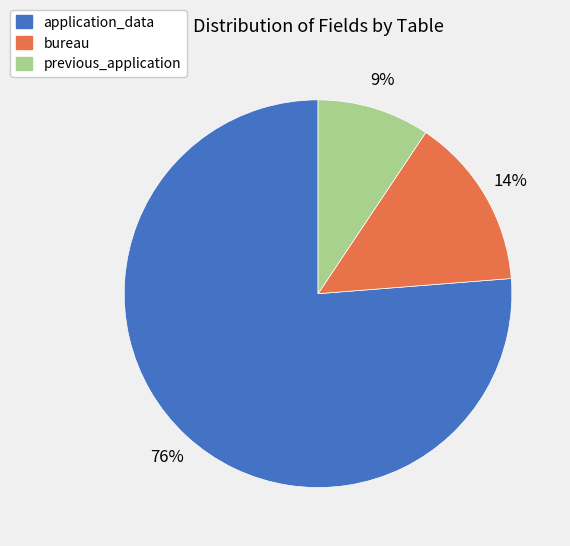

Rank the categories by value from lowest to highest.

previous_application, bureau, application_data